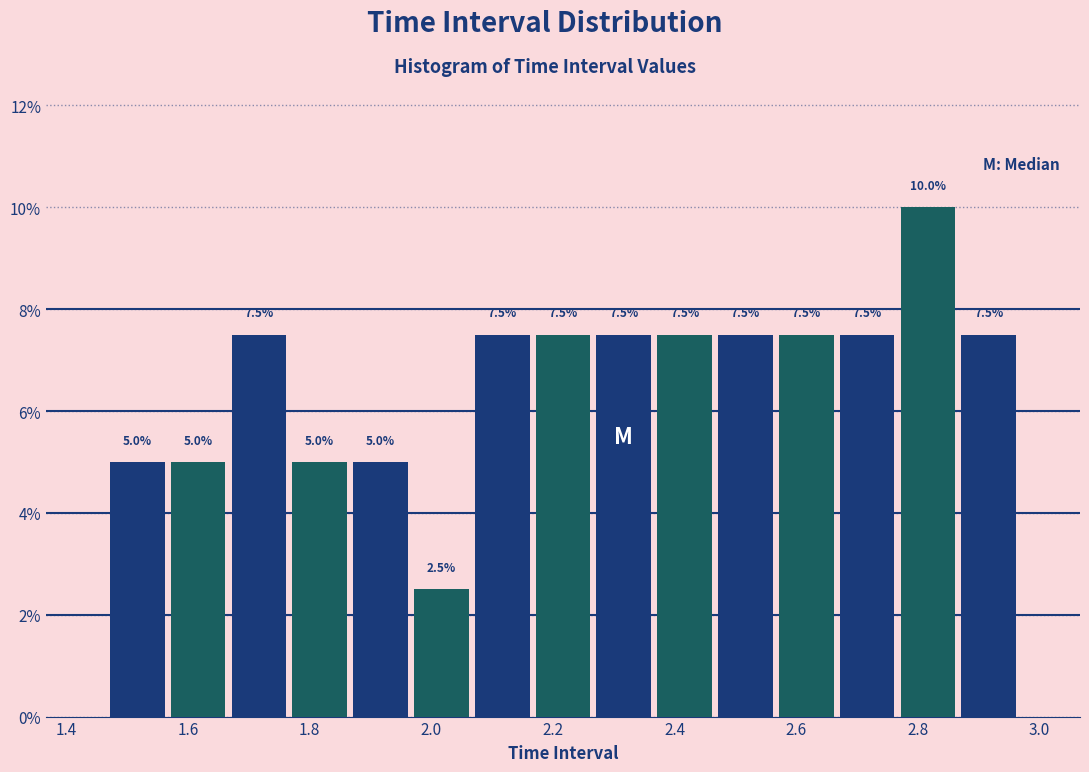

What is the height of the bar covering 2.16 to 2.26 on the x-axis? The bar edges are not printed on the chart, so give them approximately, as read against the axis.

7.5